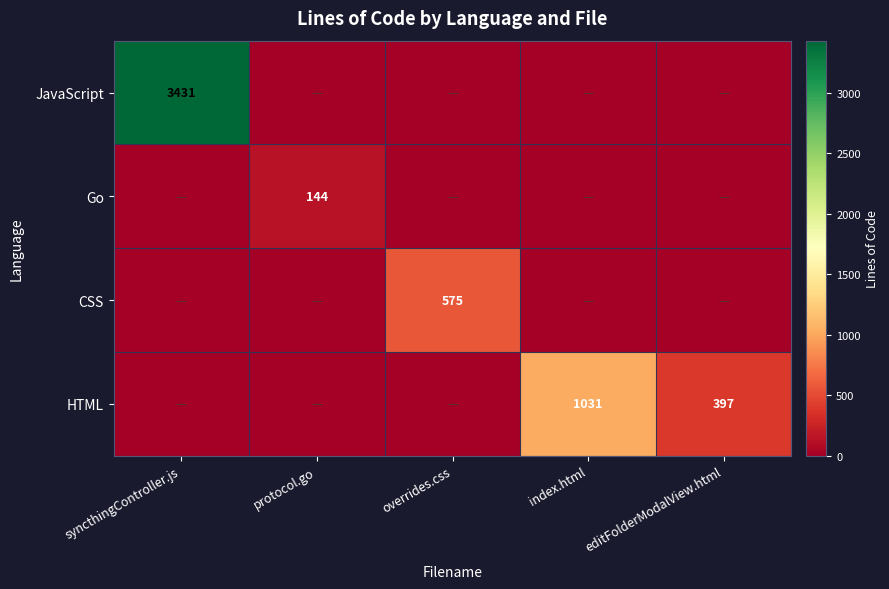

The HTML series shows 482 at index.html. True or false?

False